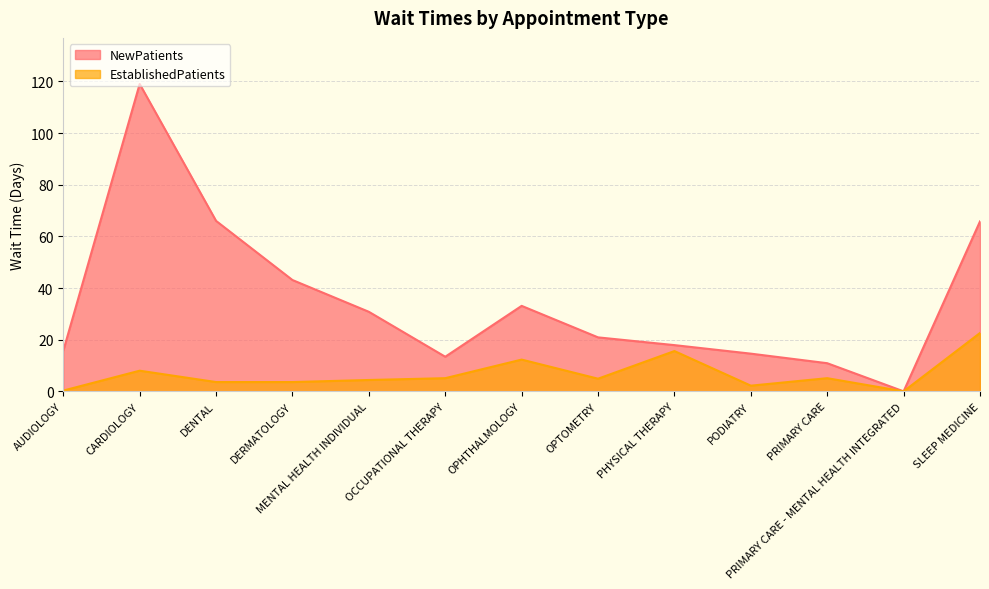

Reading left to right, extract all data points from this chart.

NewPatients: 15.7	119.0	66.0	43.1	30.8	13.4	33.1	20.9	17.9	14.6	10.9	0.0	65.8
EstablishedPatients: 0.3	8.0	3.6	3.6	4.4	5.1	12.3	4.9	15.6	2.2	5.1	0.0	22.6